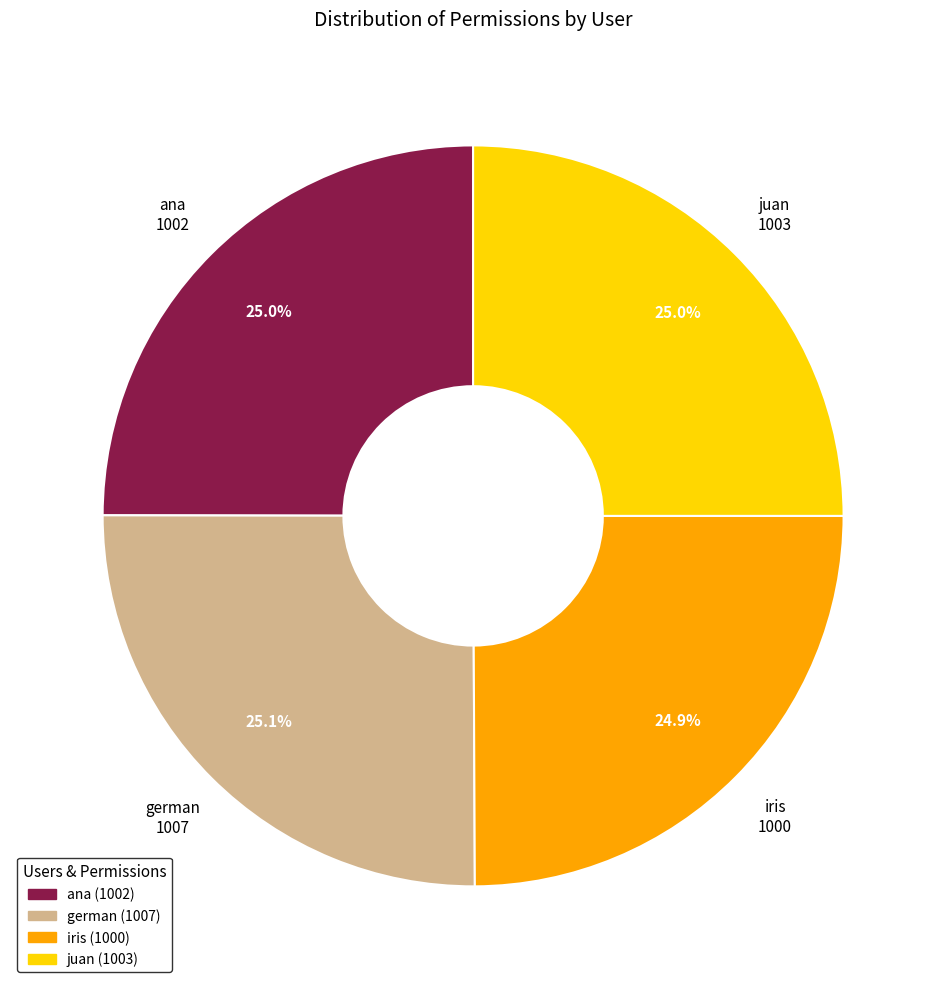

Does juan account for over 50% of the chart?

No